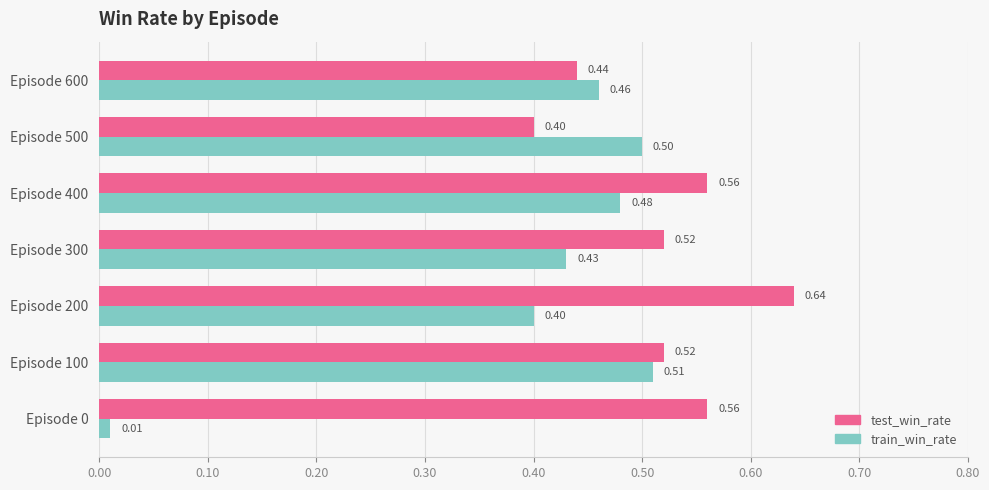

What are all the series names shown in the legend?

test_win_rate, train_win_rate